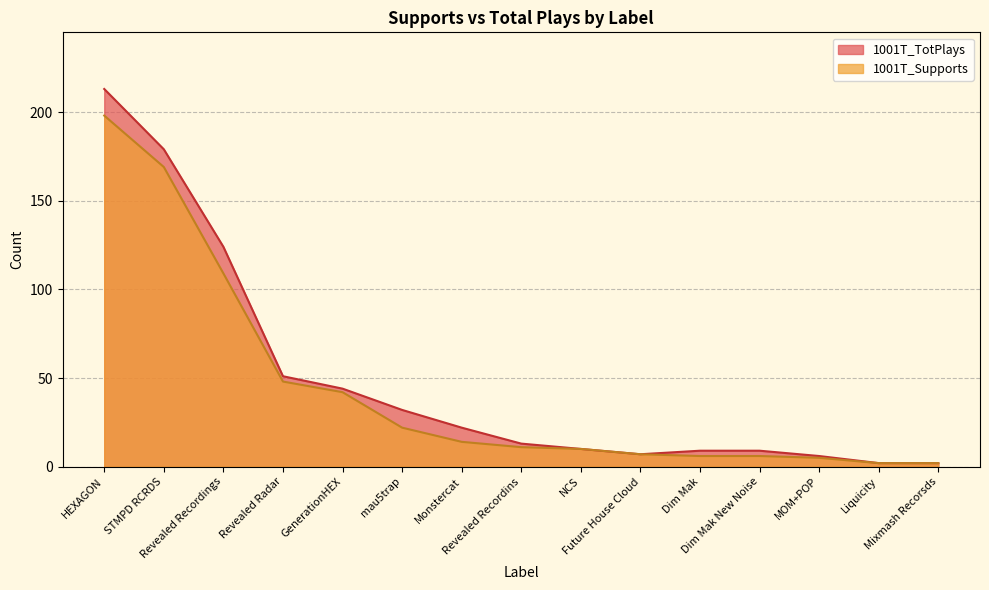

Reading right to left, extract all data points from this chart.

1001T_Supports: 2	2	5	6	6	7	10	11	14	22	42	48	109	169	198
1001T_TotPlays: 2	2	6	9	9	7	10	13	22	32	44	51	124	179	213